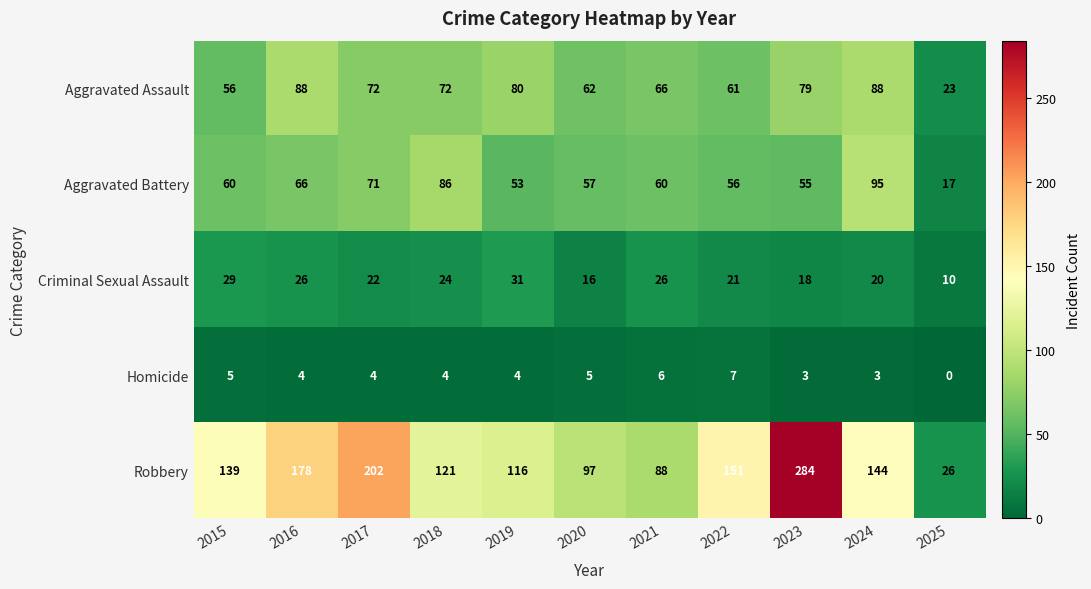

What is the total value across all series at 2017?

371